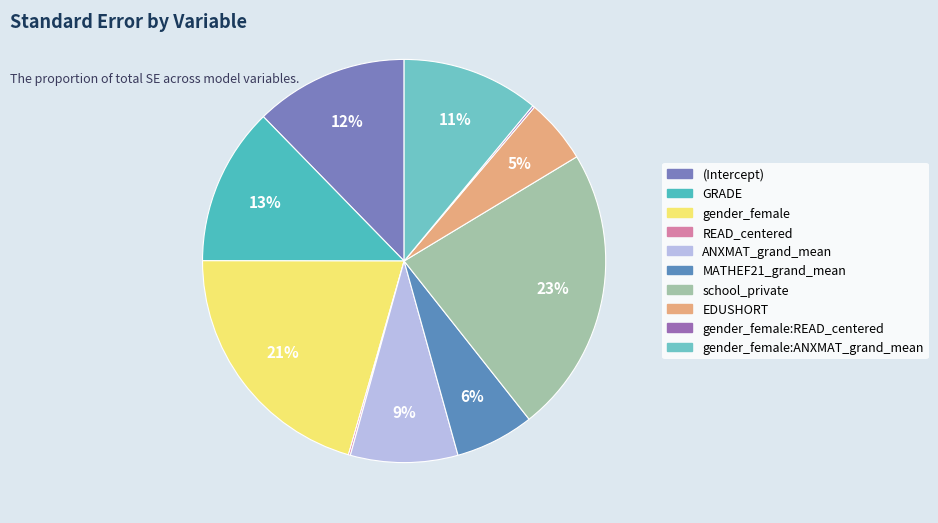

Between gender_female:ANXMAT_grand_mean and GRADE, which is larger?

GRADE